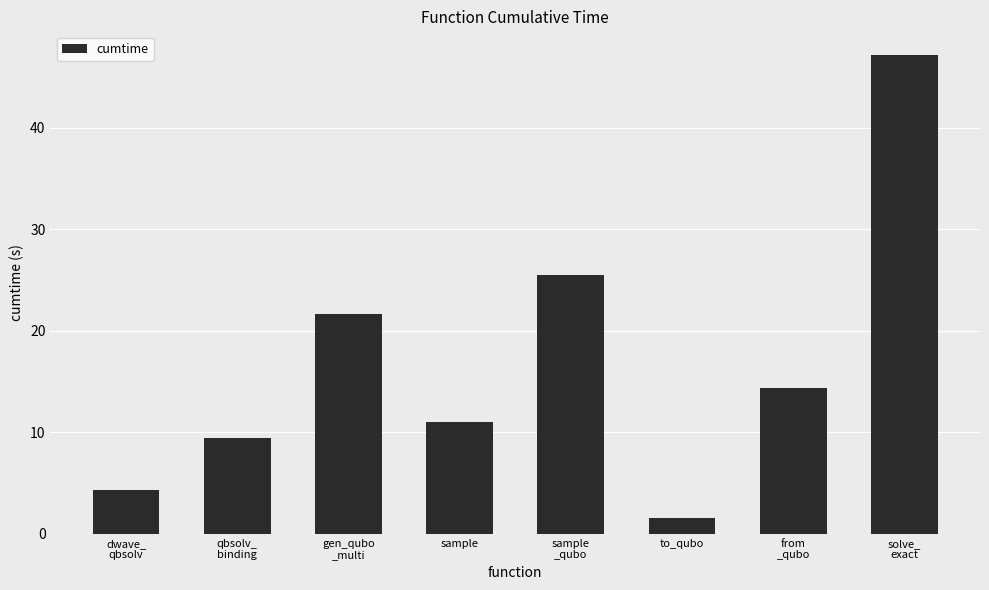

What is the average value?

16.9